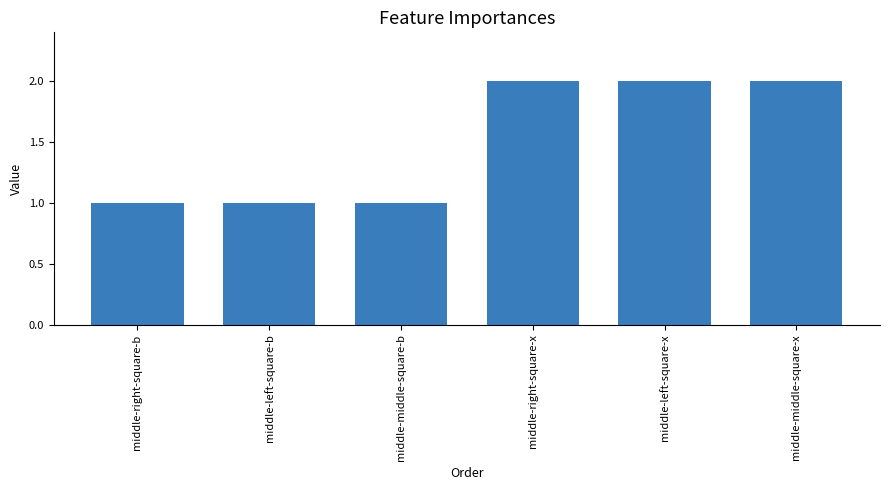

What is the sum of the values at middle-middle-square-b and middle-right-square-x?

3